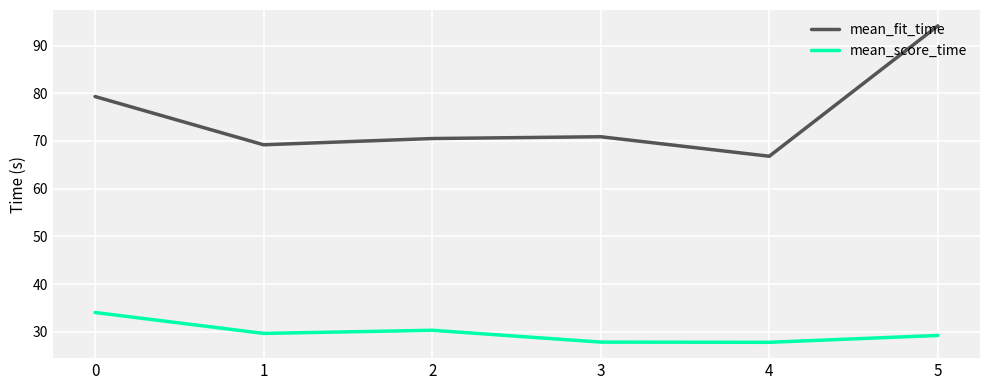

Does the chart display data point markers on the line(s)?

No